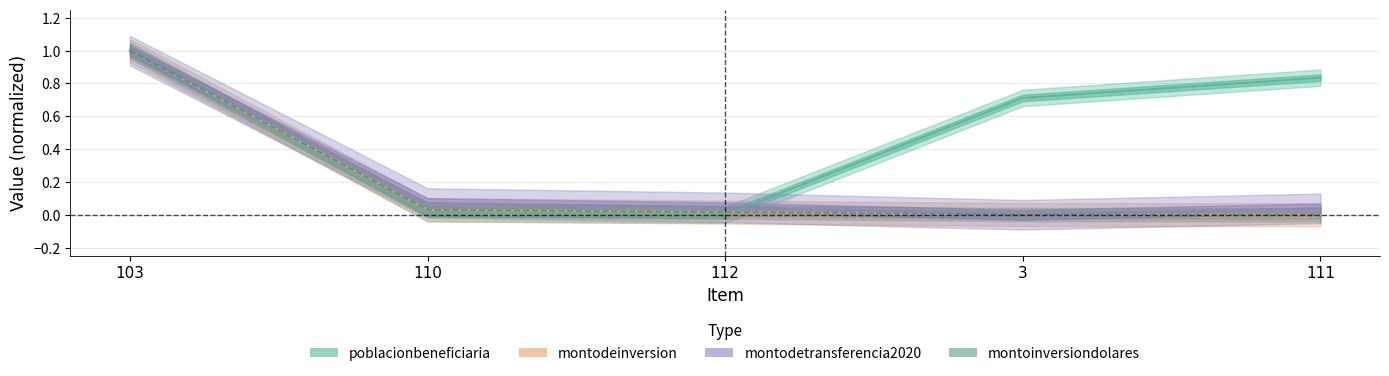

Is it true that montodeinversion equals 0.0 at 3?

True